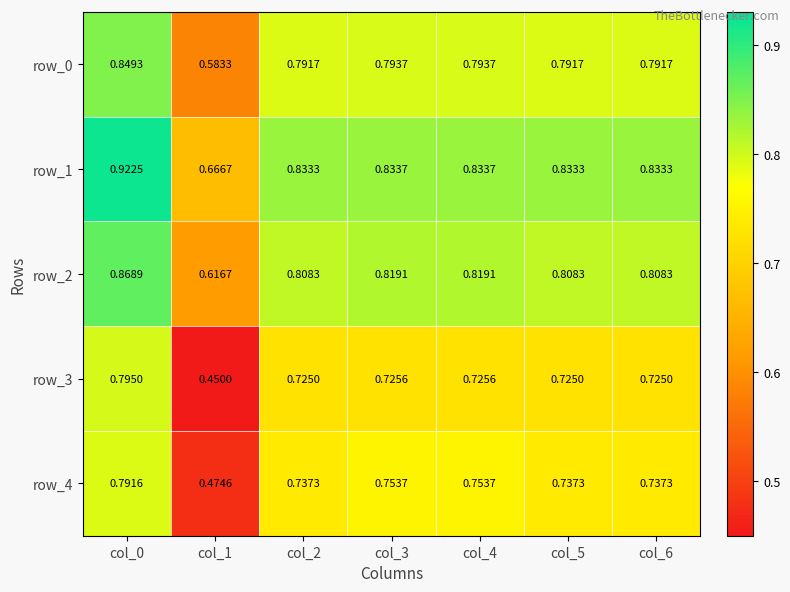

What is the maximum value shown in the chart?

0.9